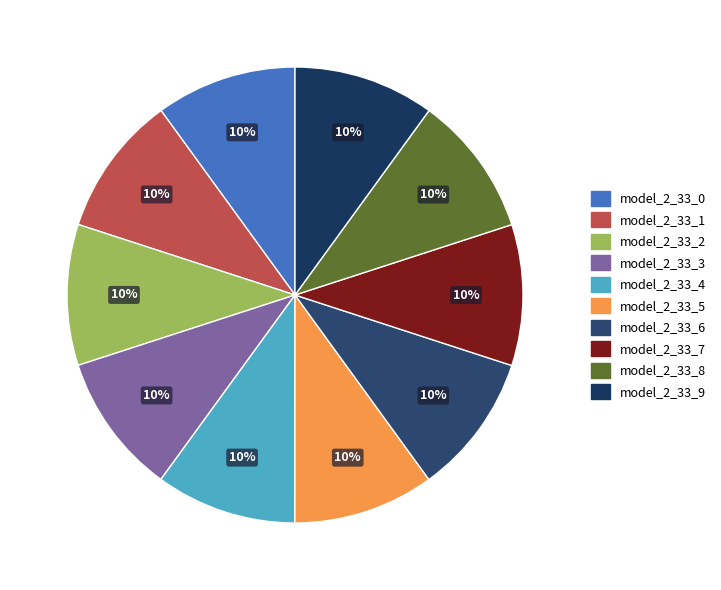

Count the number of slices in the pie.

10